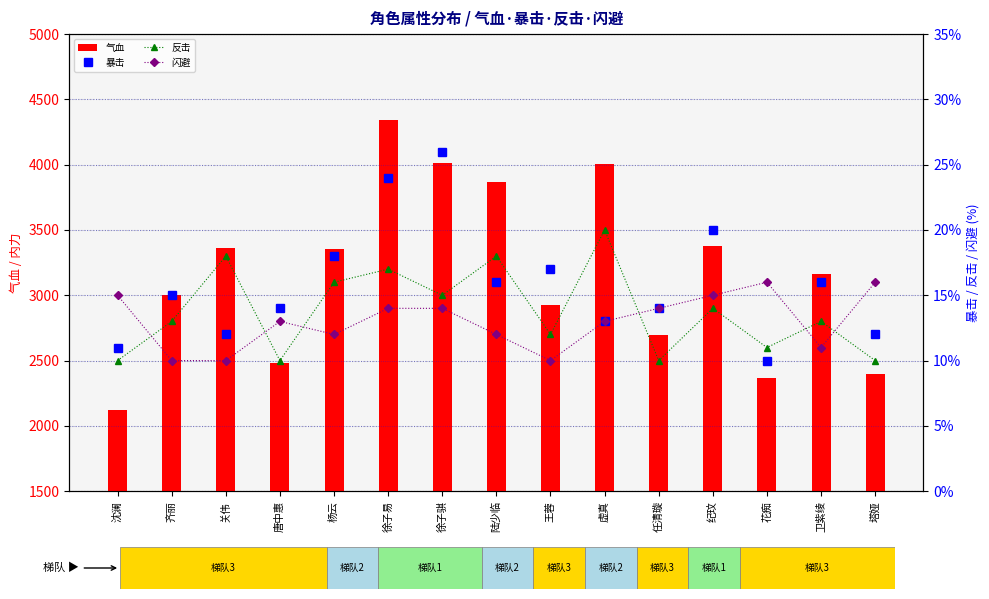

True or false: 闪避 has a value of 7 at 徐子骐.

False